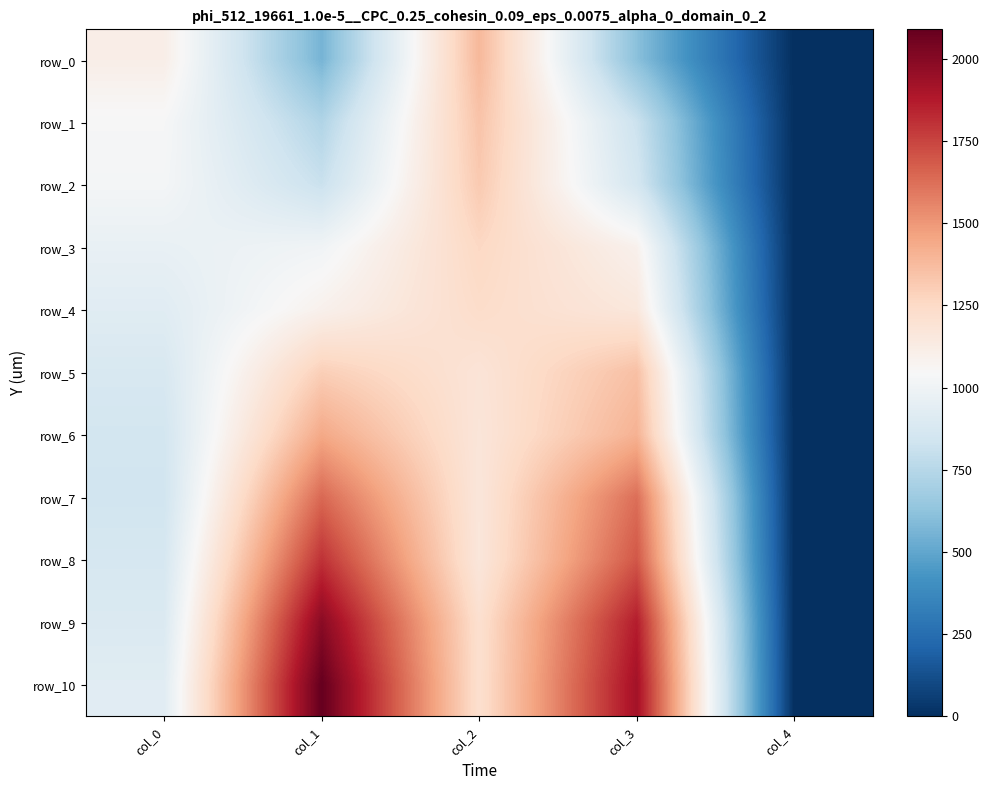

Reading right to left, extract all data points from this chart.

row_0: col_4=0.0	col_3=610.1	col_2=1384.8	col_1=558.2	col_0=1110.8
row_1: col_4=0.0	col_3=819.8	col_2=1342.0	col_1=730.8	col_0=1038.6
row_2: col_4=0.0	col_3=860.4	col_2=1318.3	col_1=815.3	col_0=1026.2
row_3: col_4=0.0	col_3=1090.5	col_2=1259.6	col_1=1009.3	col_0=966.4
row_4: col_4=0.0	col_3=1158.2	col_2=1234.8	col_1=1091.6	col_0=923.6
row_5: col_4=0.0	col_3=1355.5	col_2=1183.0	col_1=1298.0	col_0=879.6
row_6: col_4=0.0	col_3=1408.5	col_2=1171.7	col_1=1443.5	col_0=853.7
row_7: col_4=0.0	col_3=1625.0	col_2=1166.0	col_1=1643.1	col_0=844.6
row_8: col_4=0.0	col_3=1694.9	col_2=1163.8	col_1=1803.2	col_0=869.5
row_9: col_4=0.0	col_3=1865.2	col_2=1213.4	col_1=1990.4	col_0=894.3
row_10: col_4=0.0	col_3=1920.1	col_2=1213.6	col_1=2089.6	col_0=924.7